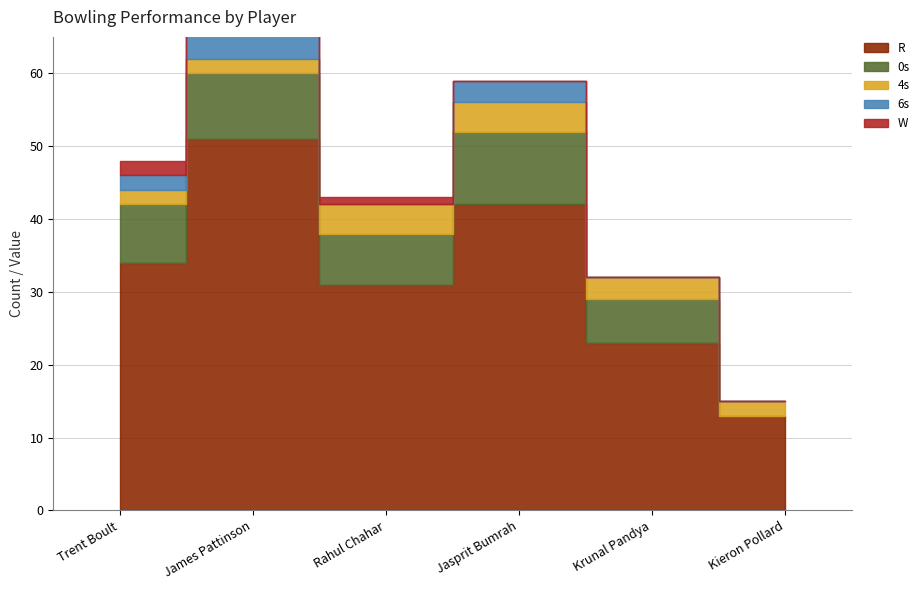

Where is 0s nearest to the value 5?

Krunal Pandya